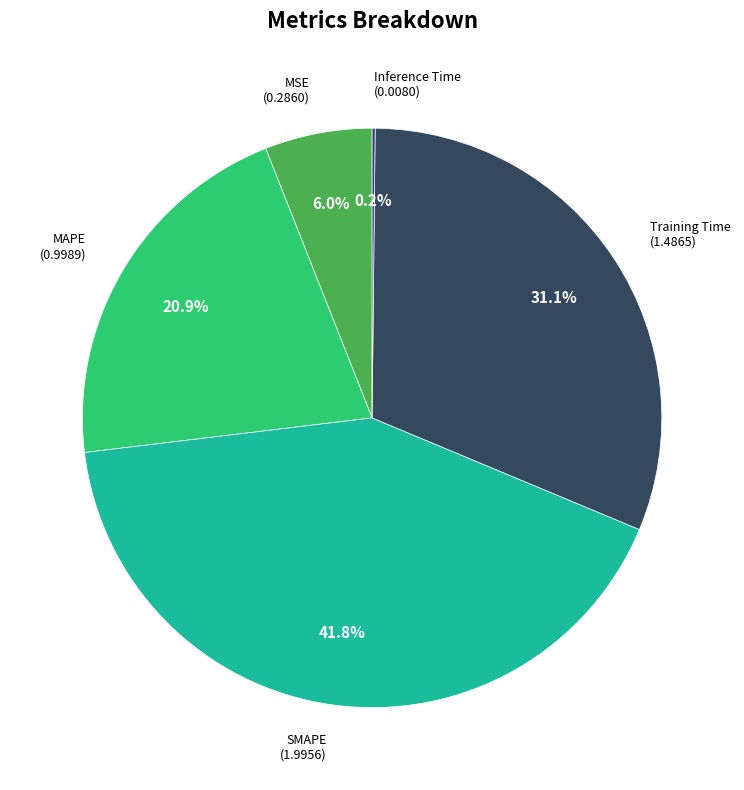

The MAPE slice represents 21% of the pie. True or false?

True